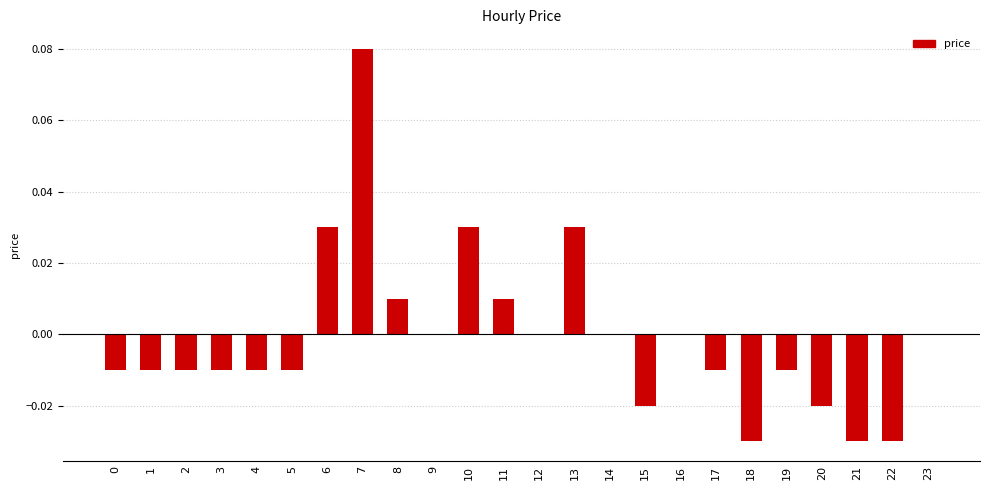

The value at 17 is -0.0. True or false?

True